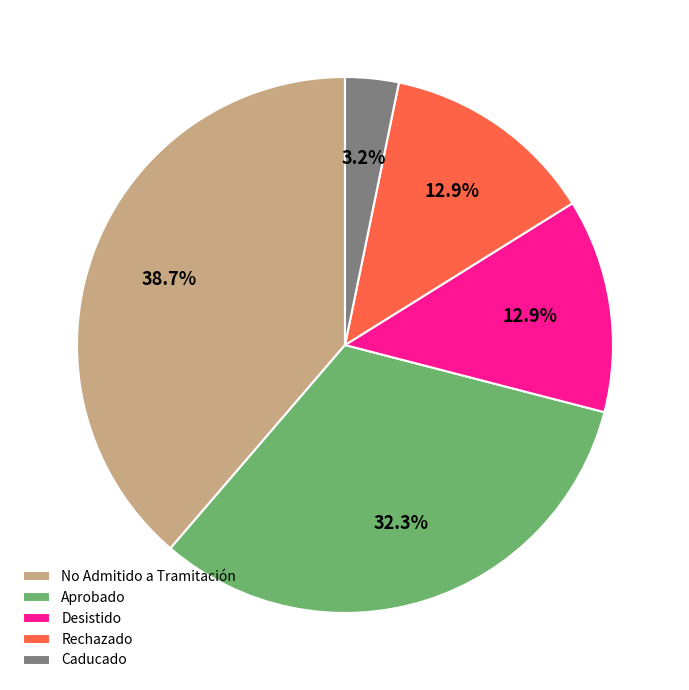

Between No Admitido a Tramitación and Desistido, which is larger?

No Admitido a Tramitación